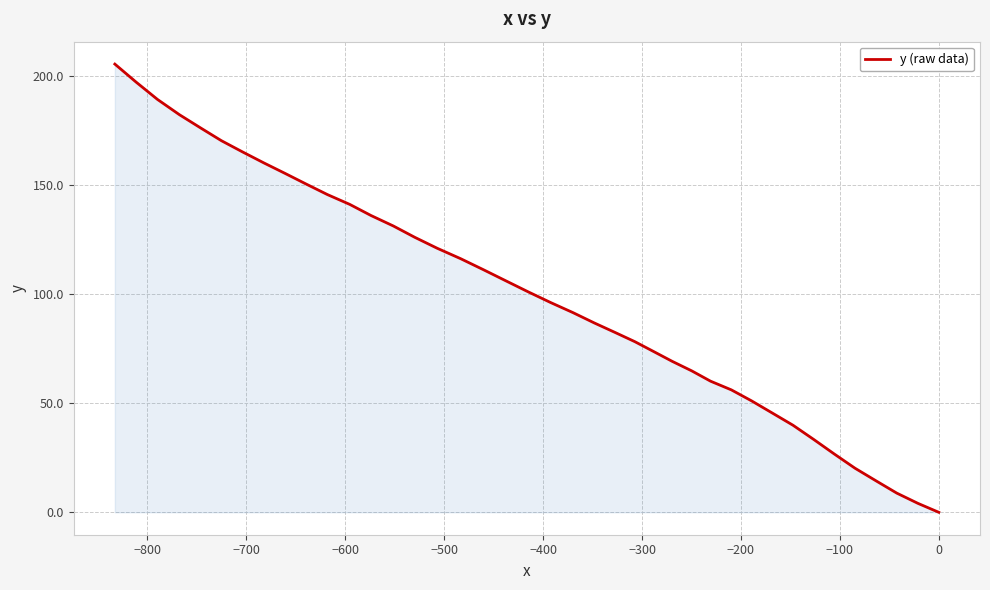

How many values are below 101?

20